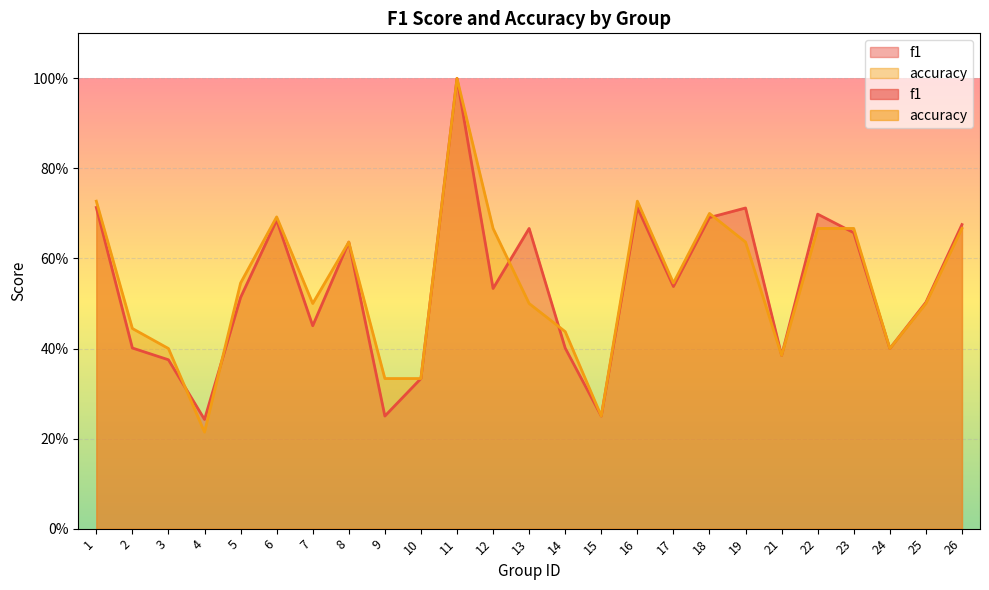

Reading right to left, list all the values displayed in this chart.

f1: 0.7	0.5	0.4	0.7	0.7	0.4	0.7	0.7	0.5	0.7	0.2	0.4	0.7	0.5	1.0	0.3	0.2	0.6	0.5	0.7	0.5	0.2	0.4	0.4	0.7
accuracy: 0.7	0.5	0.4	0.7	0.7	0.4	0.6	0.7	0.5	0.7	0.2	0.4	0.5	0.7	1.0	0.3	0.3	0.6	0.5	0.7	0.5	0.2	0.4	0.4	0.7